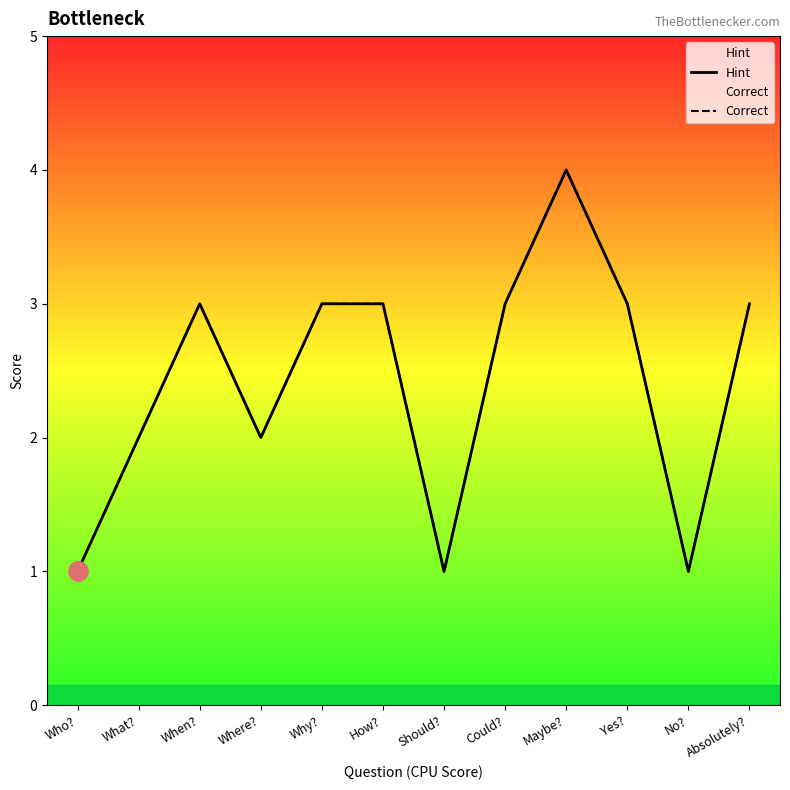

True or false: Correct and Hint cross at least once.

False